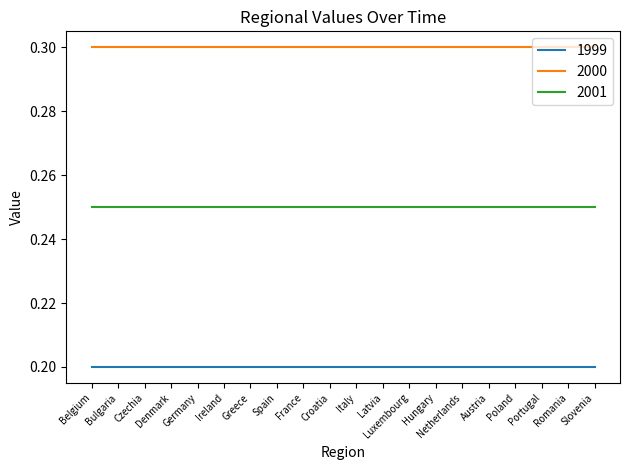

The value of 1999 at Ireland is 0.1. True or false?

False